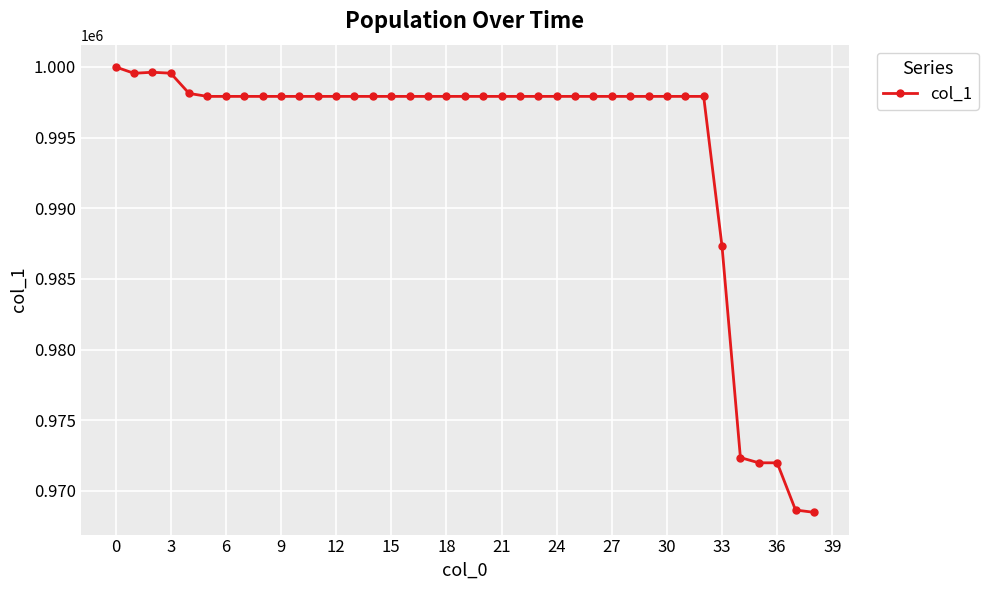

What is the value of the 34th point from the left?

987302.4